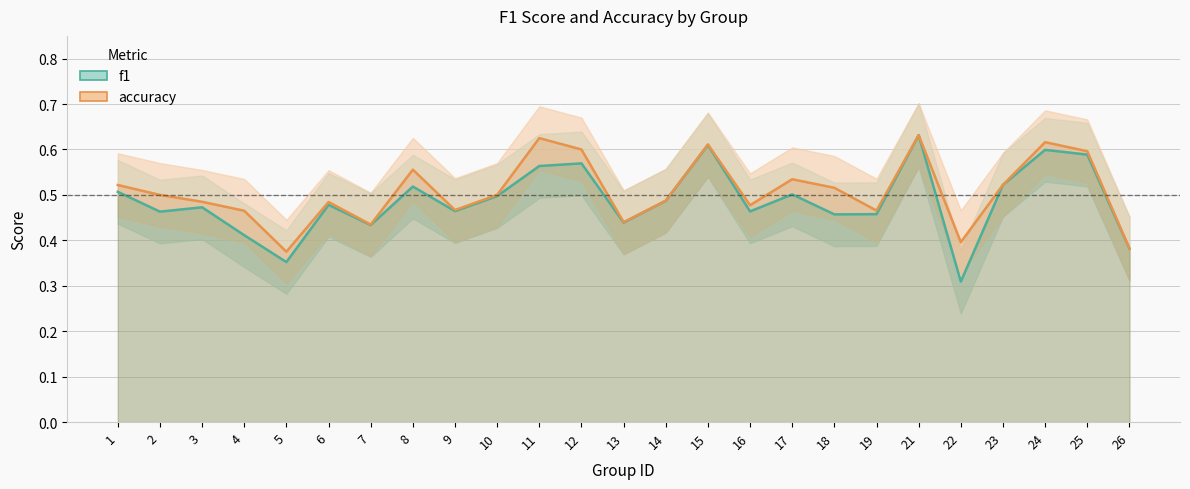

True or false: f1 and accuracy cross at least once.

False